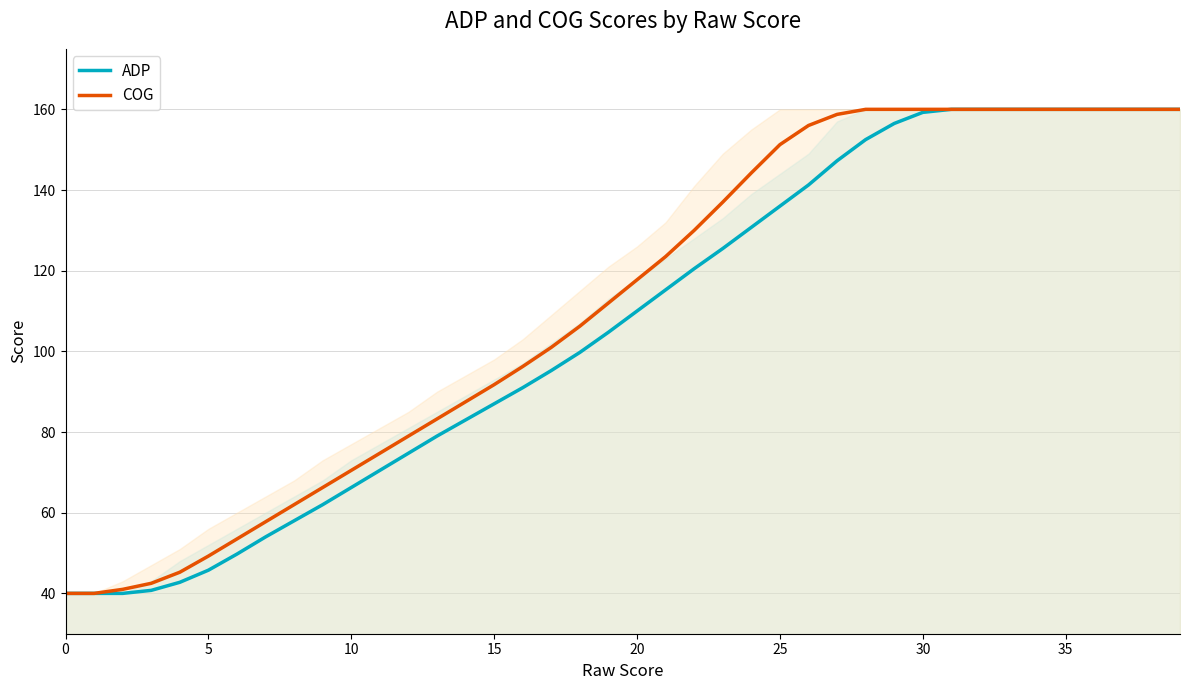

At which category is the sum across all series the highest?

31